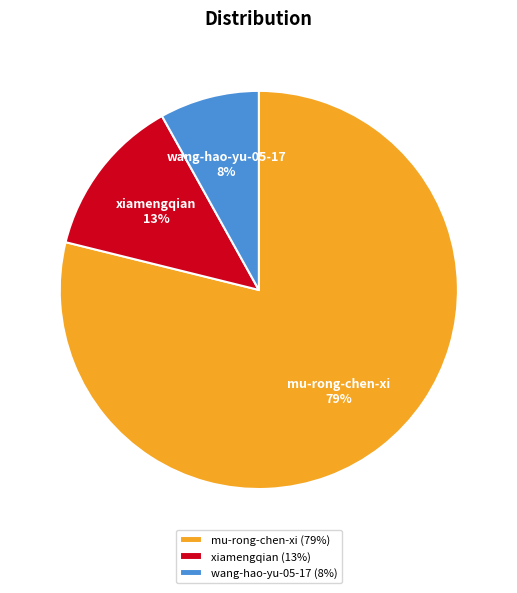

To the nearest percent, what is the difference between the mu-rong-chen-xi and wang-hao-yu-05-17 slice percentages?

71%